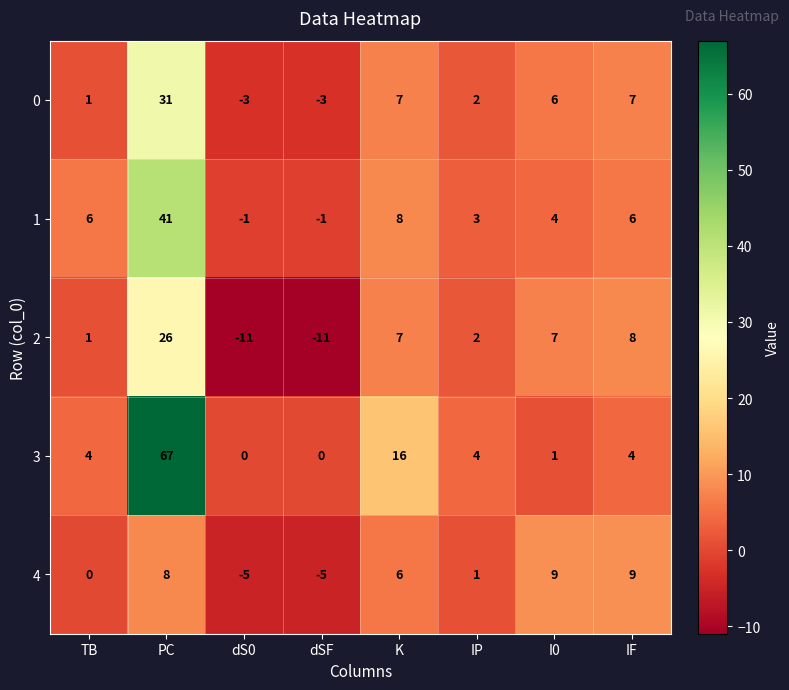

Which series changed the most between TB and dSF?

2